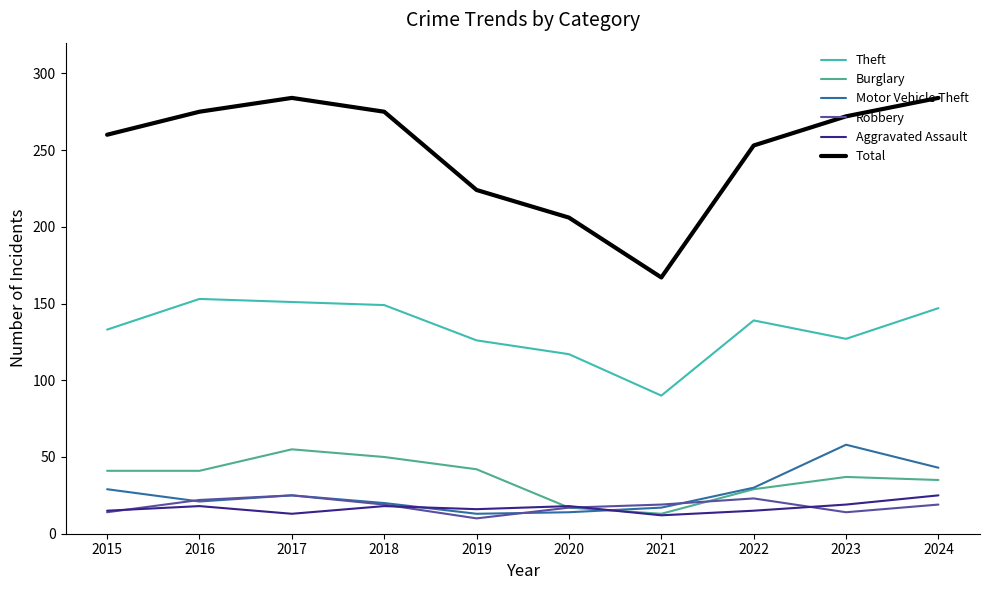

True or false: Total and Robbery intersect in this chart.

False